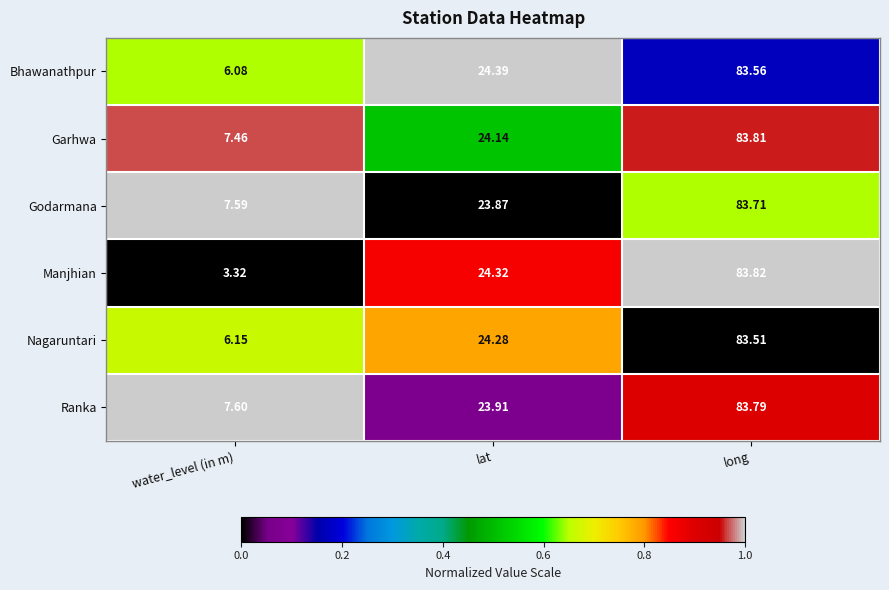

List the labels in order of Godarmana value, smallest first.

water_level (in m), lat, long